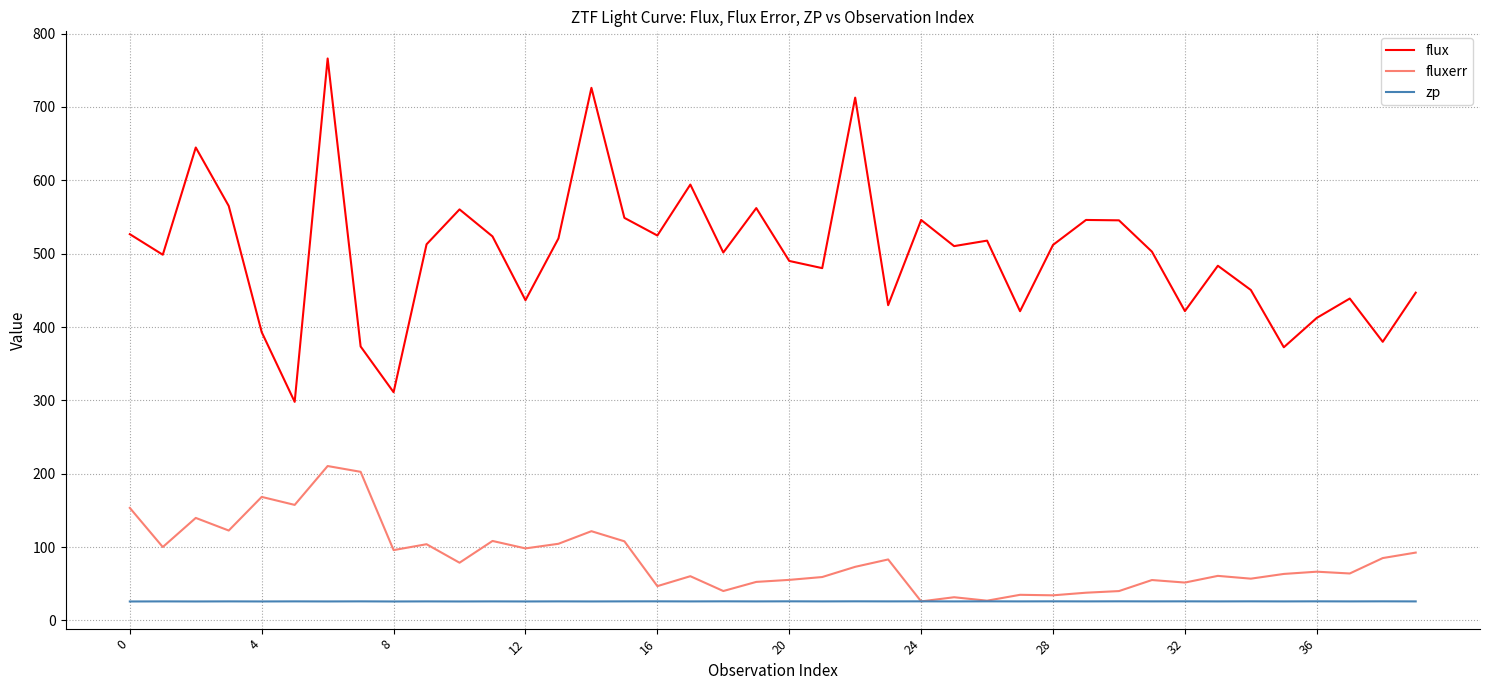

Rank the series by their maximum value, from lowest to highest.

zp, fluxerr, flux